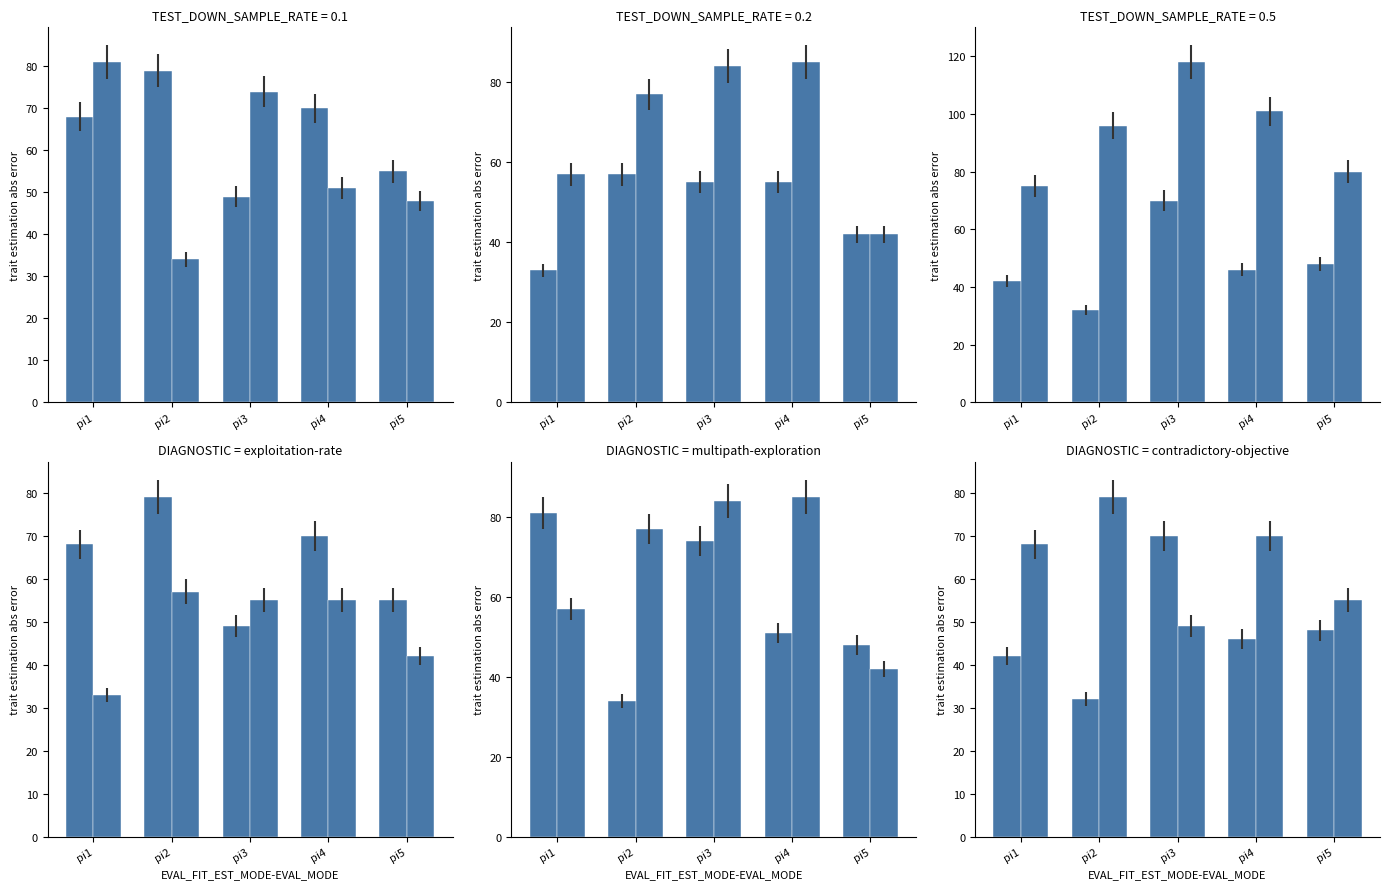

What is the difference between the second highest and second lowest values in the i4 series?

27